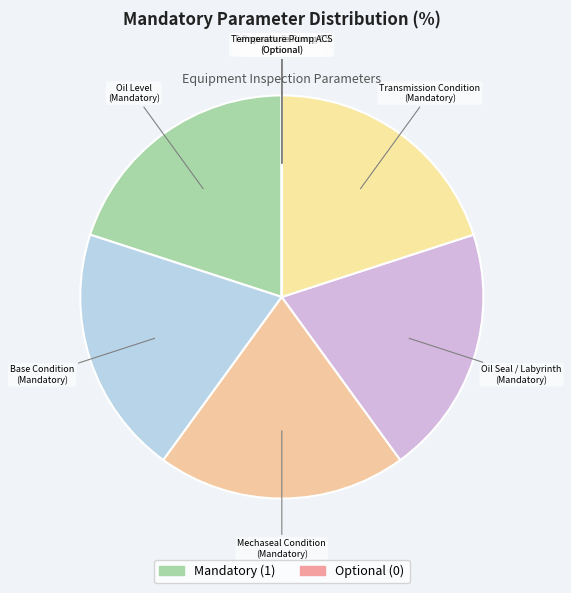

Which category has the biggest portion of the pie?

Oil Level